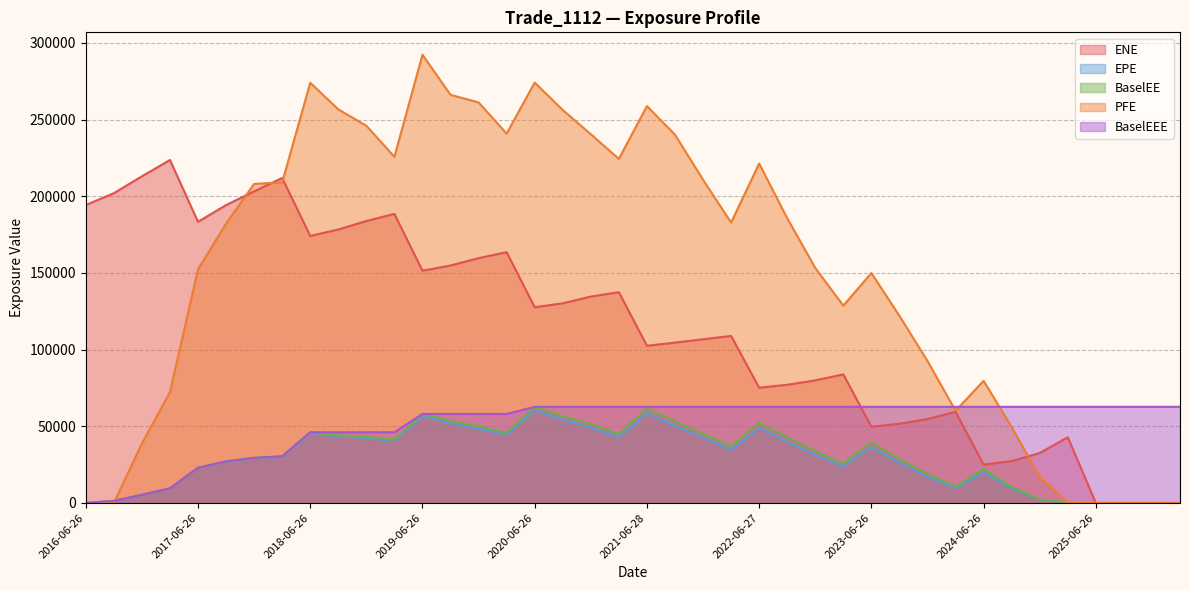

What position from the right is 2025-03-26?

5